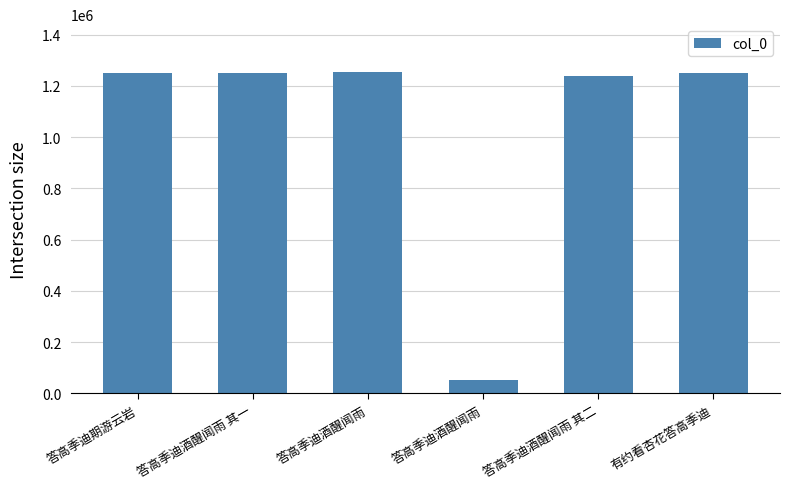

How many bars are there in total?

6